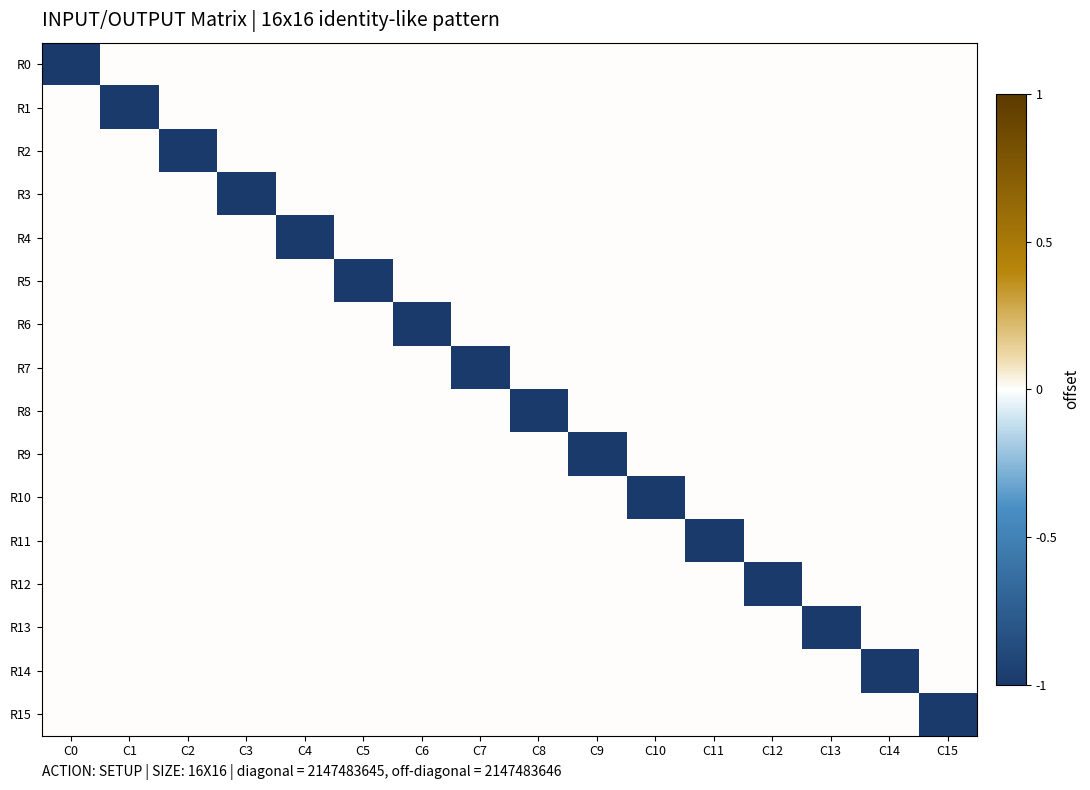

Reading left to right, extract all data points from this chart.

R0: C0=-1	C1=0	C2=0	C3=0	C4=0	C5=0	C6=0	C7=0	C8=0	C9=0	C10=0	C11=0	C12=0	C13=0	C14=0	C15=0
R1: C0=0	C1=-1	C2=0	C3=0	C4=0	C5=0	C6=0	C7=0	C8=0	C9=0	C10=0	C11=0	C12=0	C13=0	C14=0	C15=0
R2: C0=0	C1=0	C2=-1	C3=0	C4=0	C5=0	C6=0	C7=0	C8=0	C9=0	C10=0	C11=0	C12=0	C13=0	C14=0	C15=0
R3: C0=0	C1=0	C2=0	C3=-1	C4=0	C5=0	C6=0	C7=0	C8=0	C9=0	C10=0	C11=0	C12=0	C13=0	C14=0	C15=0
R4: C0=0	C1=0	C2=0	C3=0	C4=-1	C5=0	C6=0	C7=0	C8=0	C9=0	C10=0	C11=0	C12=0	C13=0	C14=0	C15=0
R5: C0=0	C1=0	C2=0	C3=0	C4=0	C5=-1	C6=0	C7=0	C8=0	C9=0	C10=0	C11=0	C12=0	C13=0	C14=0	C15=0
R6: C0=0	C1=0	C2=0	C3=0	C4=0	C5=0	C6=-1	C7=0	C8=0	C9=0	C10=0	C11=0	C12=0	C13=0	C14=0	C15=0
R7: C0=0	C1=0	C2=0	C3=0	C4=0	C5=0	C6=0	C7=-1	C8=0	C9=0	C10=0	C11=0	C12=0	C13=0	C14=0	C15=0
R8: C0=0	C1=0	C2=0	C3=0	C4=0	C5=0	C6=0	C7=0	C8=-1	C9=0	C10=0	C11=0	C12=0	C13=0	C14=0	C15=0
R9: C0=0	C1=0	C2=0	C3=0	C4=0	C5=0	C6=0	C7=0	C8=0	C9=-1	C10=0	C11=0	C12=0	C13=0	C14=0	C15=0
R10: C0=0	C1=0	C2=0	C3=0	C4=0	C5=0	C6=0	C7=0	C8=0	C9=0	C10=-1	C11=0	C12=0	C13=0	C14=0	C15=0
R11: C0=0	C1=0	C2=0	C3=0	C4=0	C5=0	C6=0	C7=0	C8=0	C9=0	C10=0	C11=-1	C12=0	C13=0	C14=0	C15=0
R12: C0=0	C1=0	C2=0	C3=0	C4=0	C5=0	C6=0	C7=0	C8=0	C9=0	C10=0	C11=0	C12=-1	C13=0	C14=0	C15=0
R13: C0=0	C1=0	C2=0	C3=0	C4=0	C5=0	C6=0	C7=0	C8=0	C9=0	C10=0	C11=0	C12=0	C13=-1	C14=0	C15=0
R14: C0=0	C1=0	C2=0	C3=0	C4=0	C5=0	C6=0	C7=0	C8=0	C9=0	C10=0	C11=0	C12=0	C13=0	C14=-1	C15=0
R15: C0=0	C1=0	C2=0	C3=0	C4=0	C5=0	C6=0	C7=0	C8=0	C9=0	C10=0	C11=0	C12=0	C13=0	C14=0	C15=-1